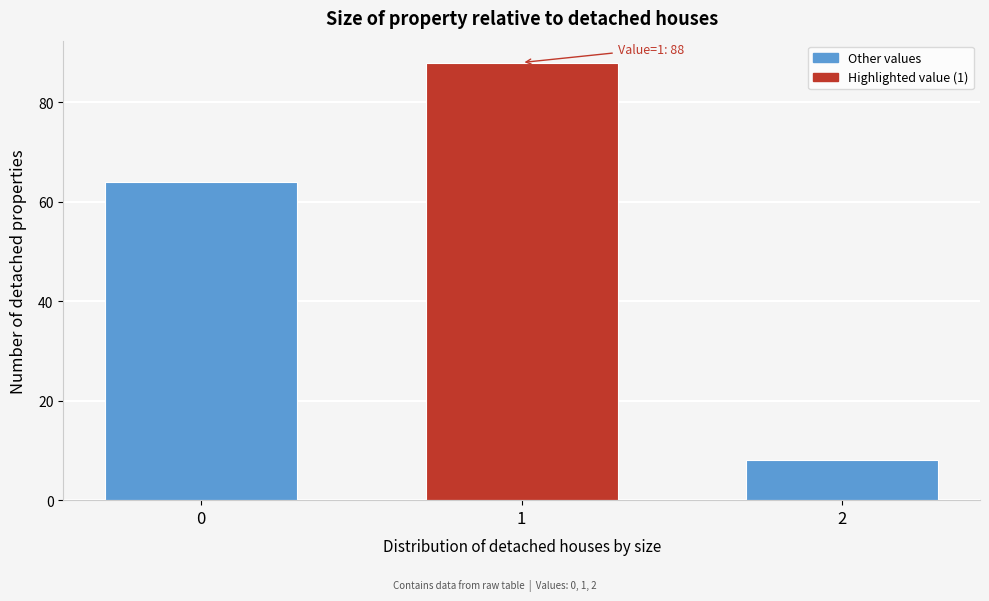

Reading left to right, what are all the values shown in this chart?

64	88	8